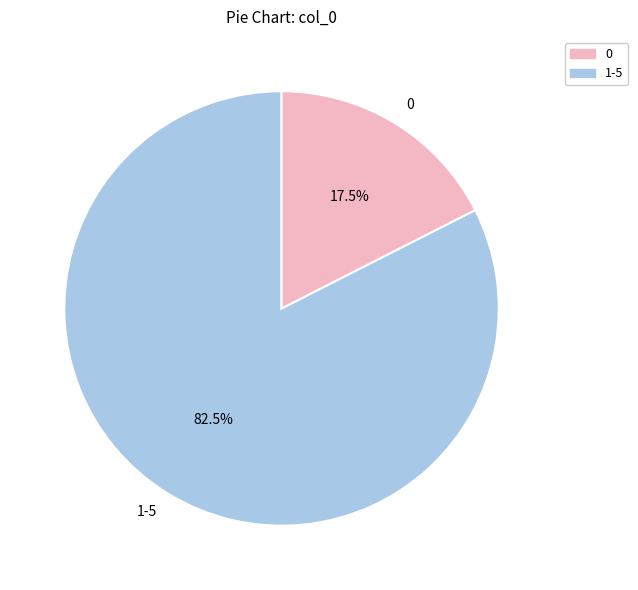

How much of the chart is everything except 1-5?

17.5%